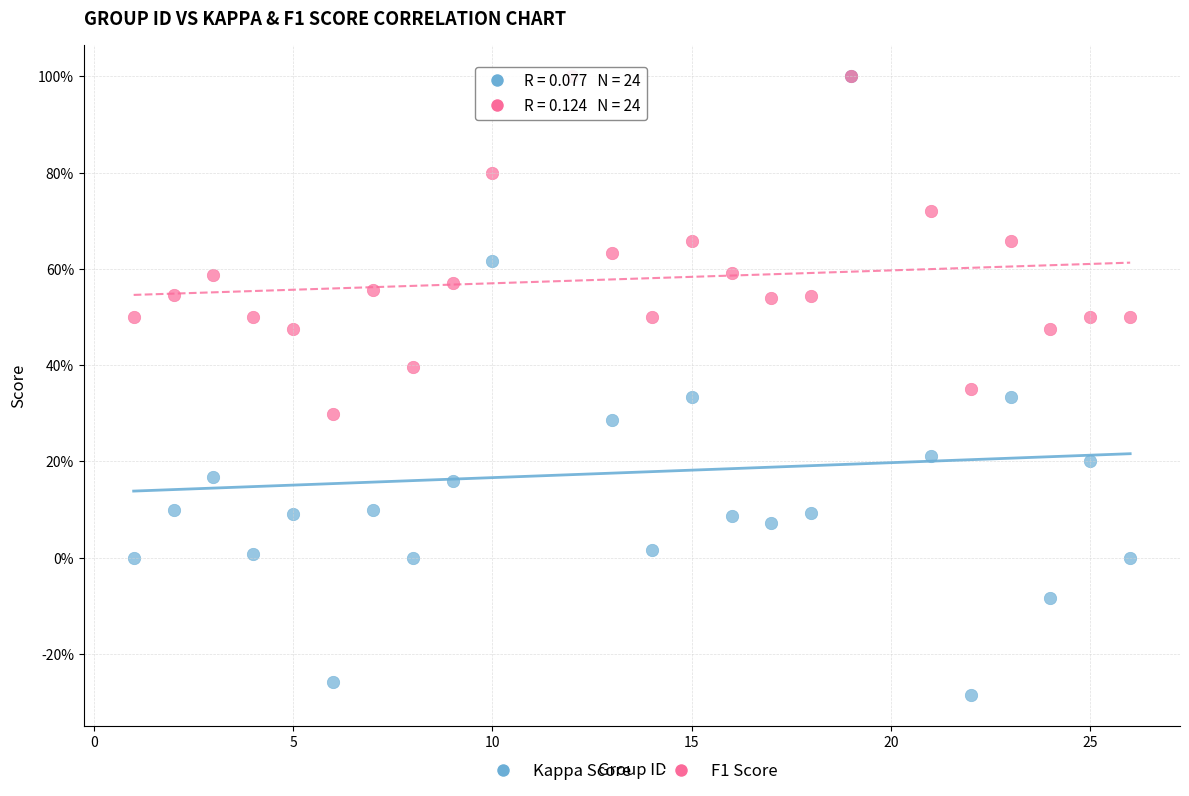

What are all the series names shown in the legend?

Kappa Score, F1 Score